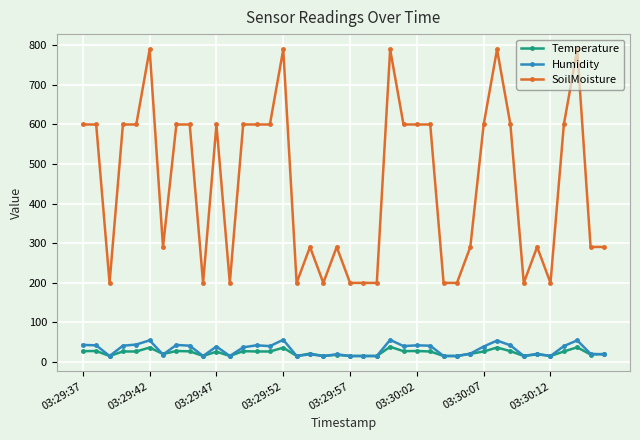

At how many categories does at least one series exceed 550?

21